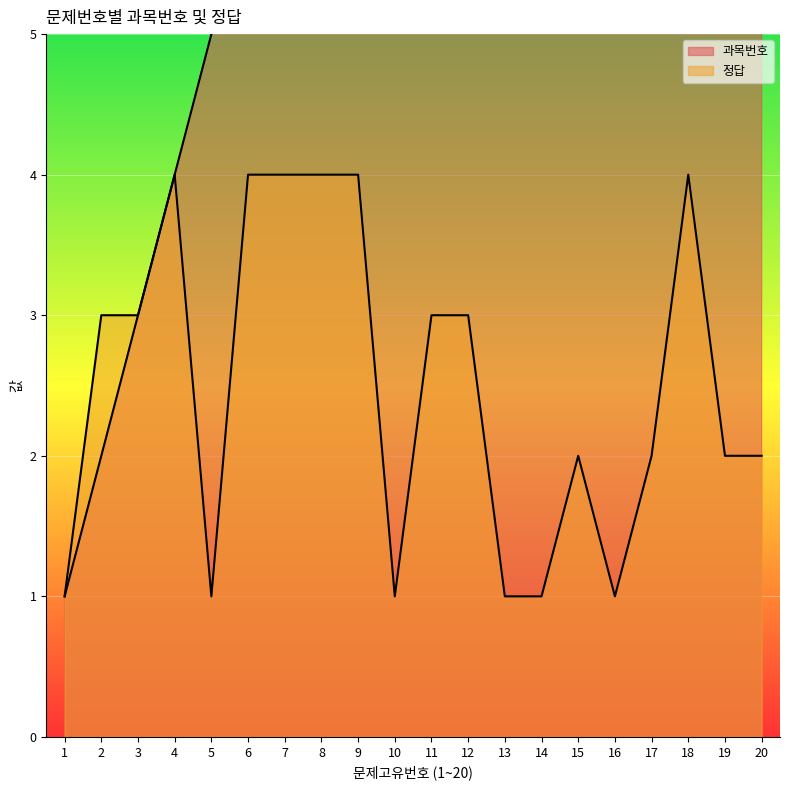

True or false: 과목번호 and 정답 intersect in this chart.

False